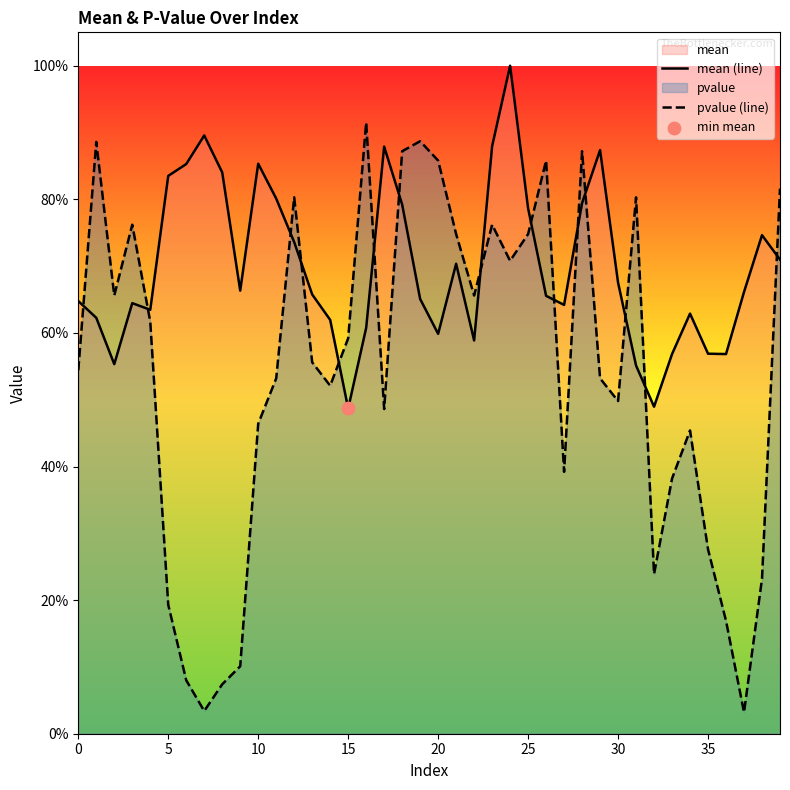

Which series has the widest spread of Y values?

pvalue (line)